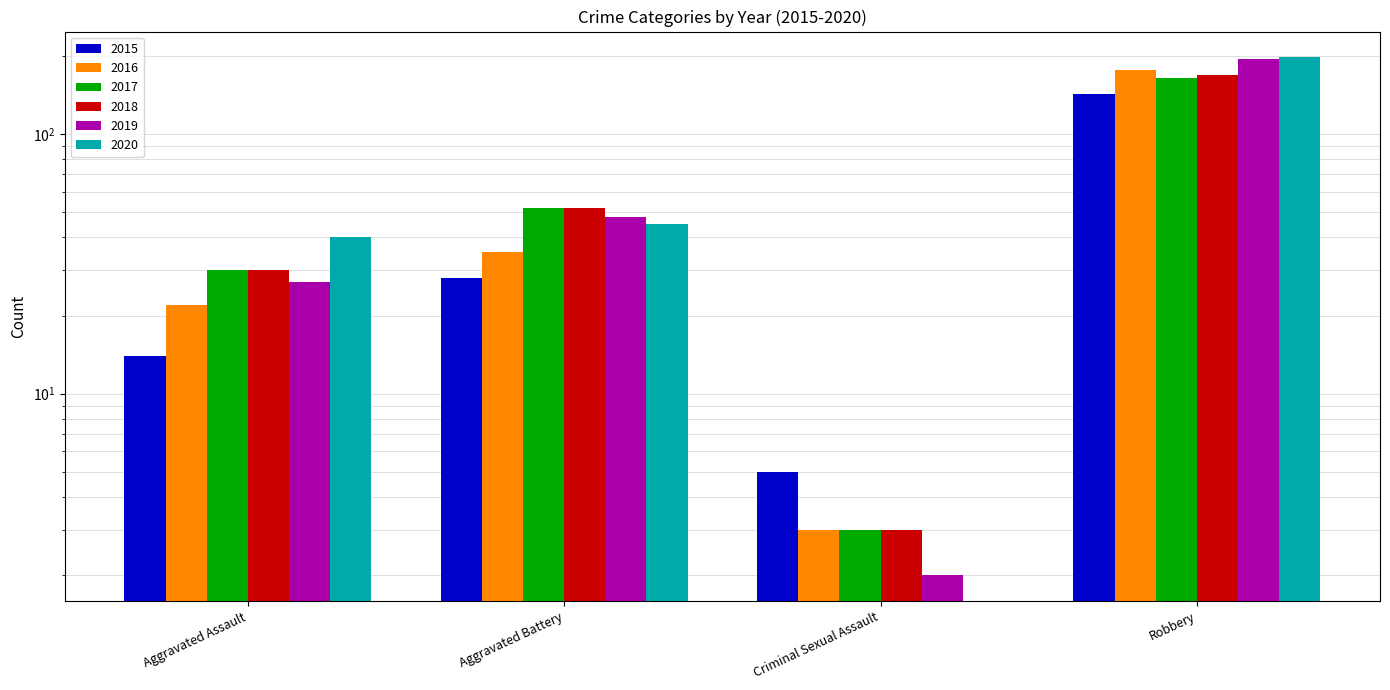

What is the total value across all series at Aggravated Battery?

260